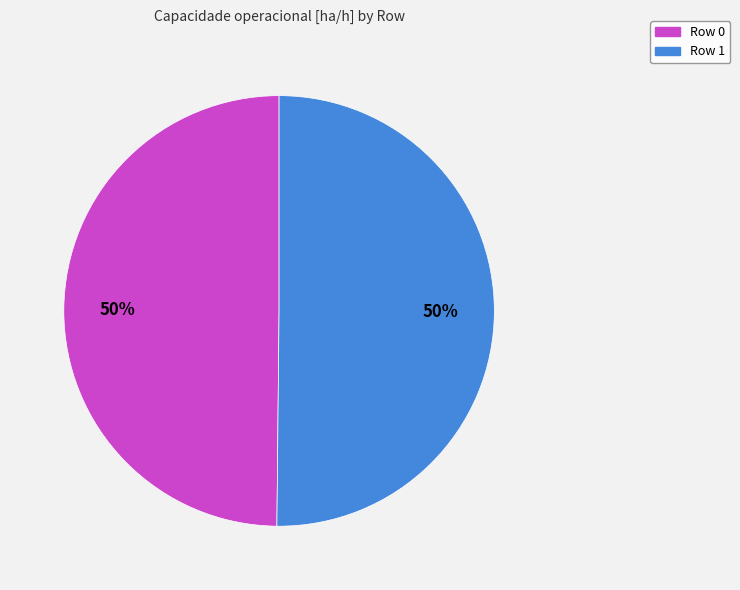

To the nearest percent, what is the combined percentage of Row 0 and Row 1?

100%